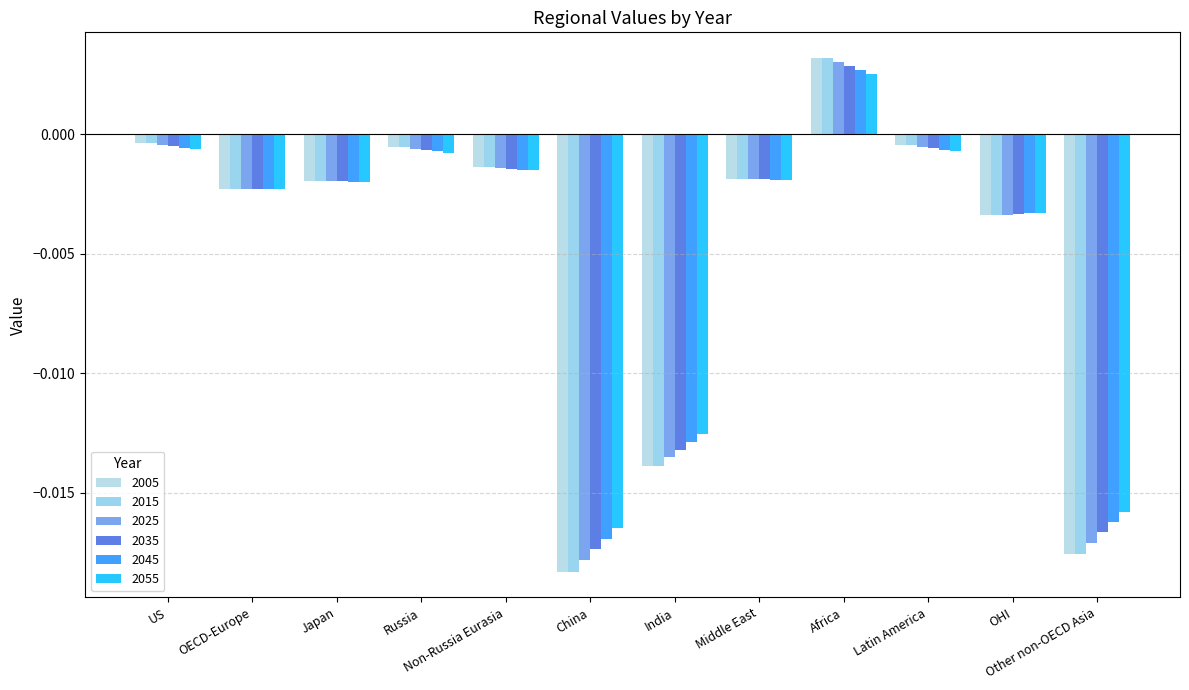

How many bars are there in total?

72